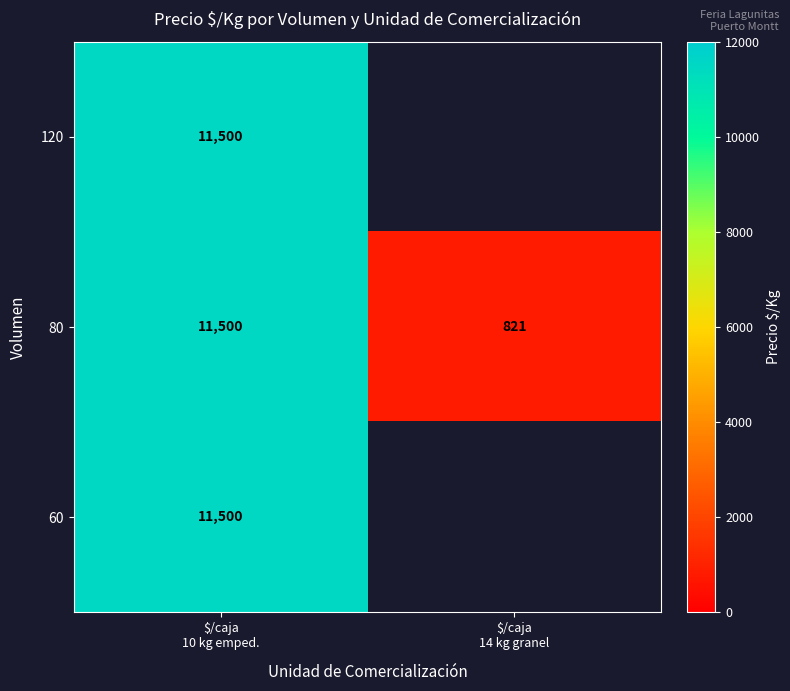

What is the minimum value for 80?

821